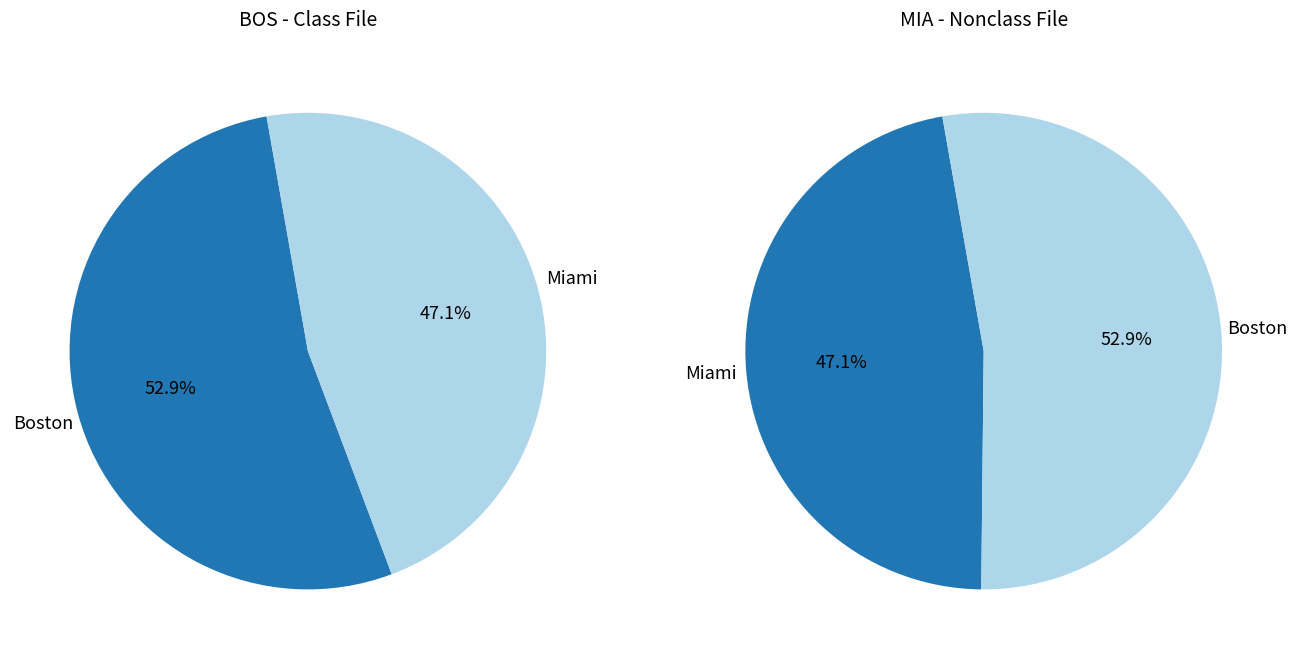

Which slice is the largest?

Boston